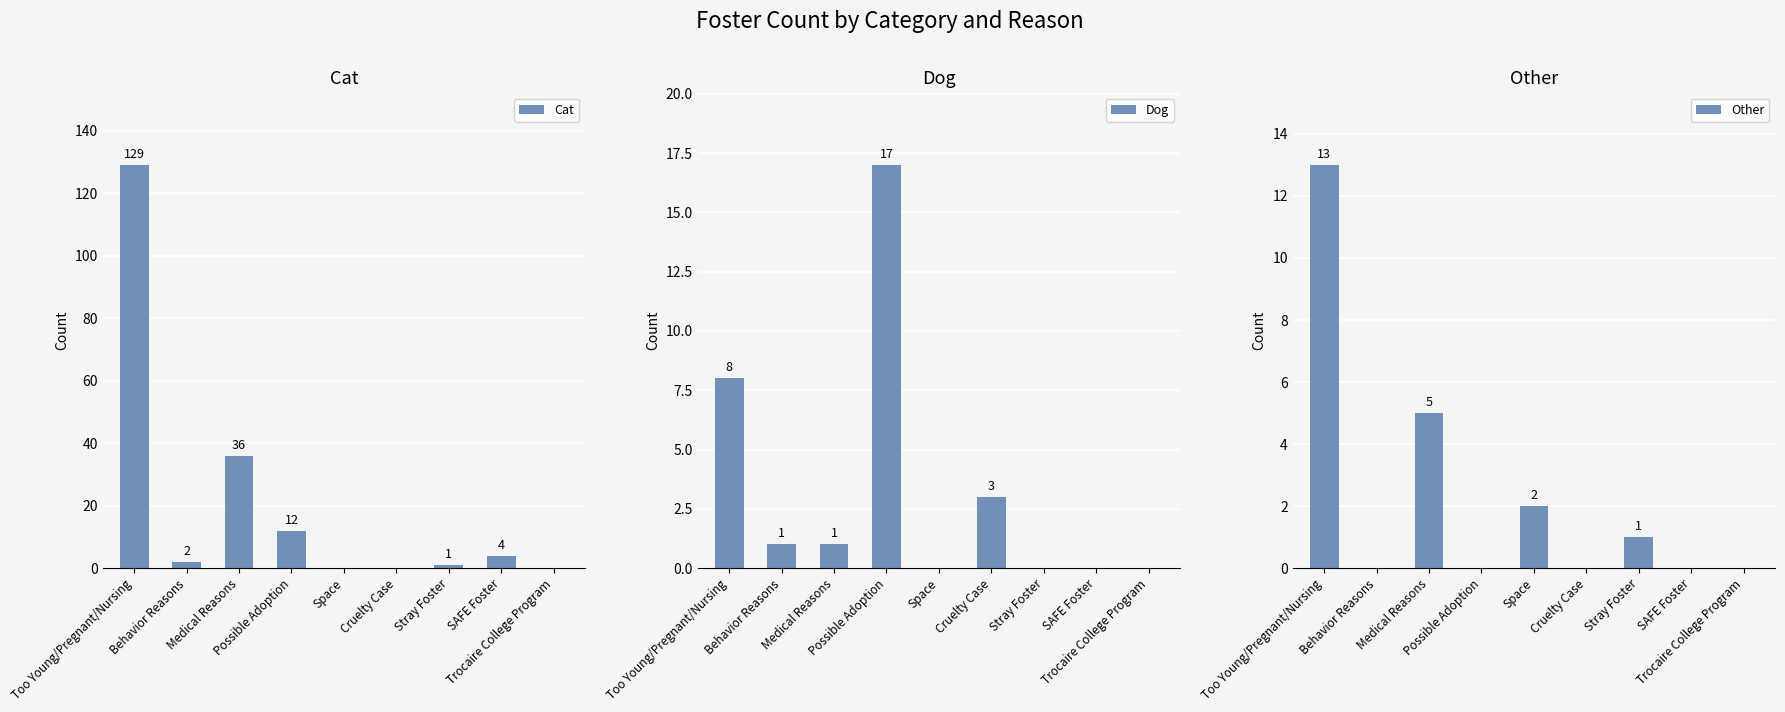

How many bars are there in total?

27